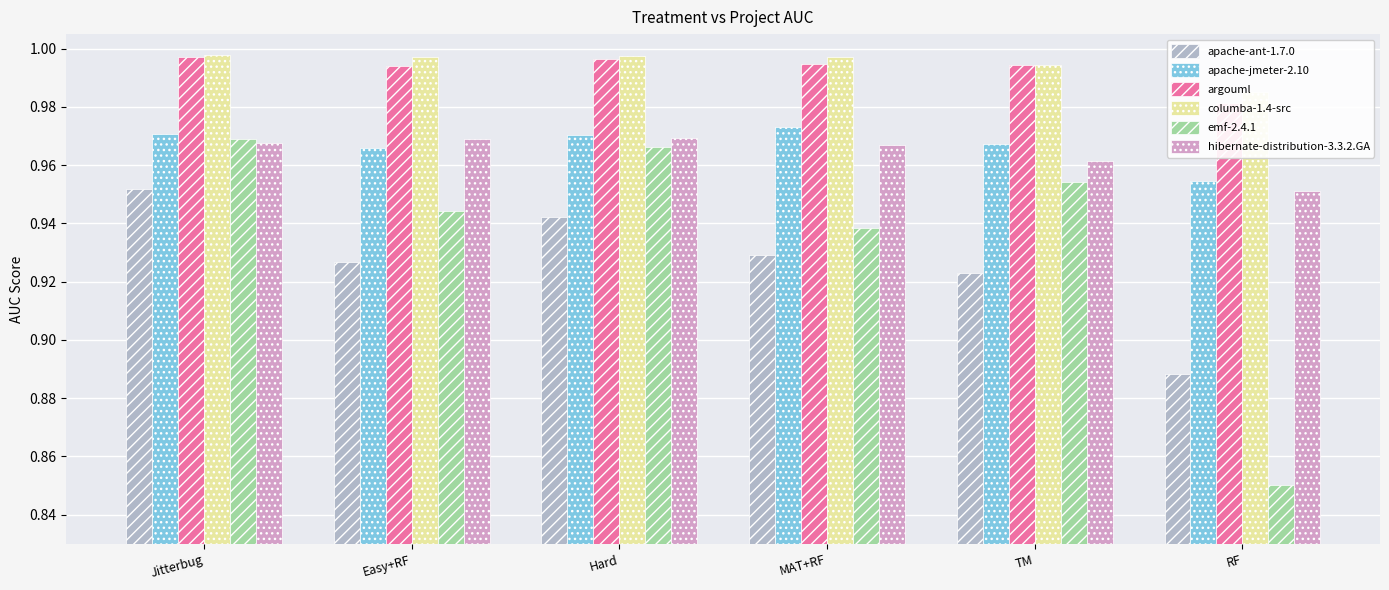

Reading right to left, what are all the values shown in this chart?

apache-ant-1.7.0: RF=0.9	TM=0.9	MAT+RF=0.9	Hard=0.9	Easy+RF=0.9	Jitterbug=1.0
apache-jmeter-2.10: RF=1.0	TM=1.0	MAT+RF=1.0	Hard=1.0	Easy+RF=1.0	Jitterbug=1.0
argouml: RF=1.0	TM=1.0	MAT+RF=1.0	Hard=1.0	Easy+RF=1.0	Jitterbug=1.0
columba-1.4-src: RF=1.0	TM=1.0	MAT+RF=1.0	Hard=1.0	Easy+RF=1.0	Jitterbug=1.0
emf-2.4.1: RF=0.9	TM=1.0	MAT+RF=0.9	Hard=1.0	Easy+RF=0.9	Jitterbug=1.0
hibernate-distribution-3.3.2.GA: RF=1.0	TM=1.0	MAT+RF=1.0	Hard=1.0	Easy+RF=1.0	Jitterbug=1.0